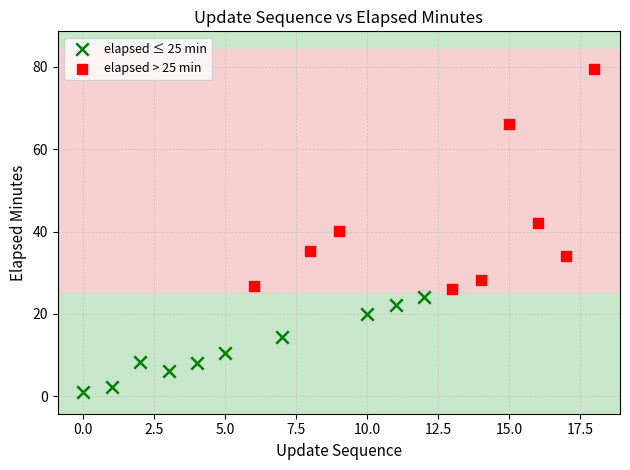

Which series has the widest spread of Y values?

elapsed > 25 min